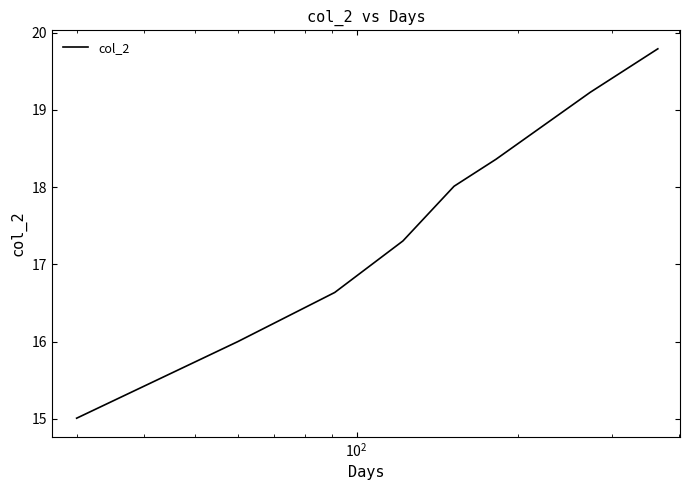

What is the average value?

17.5